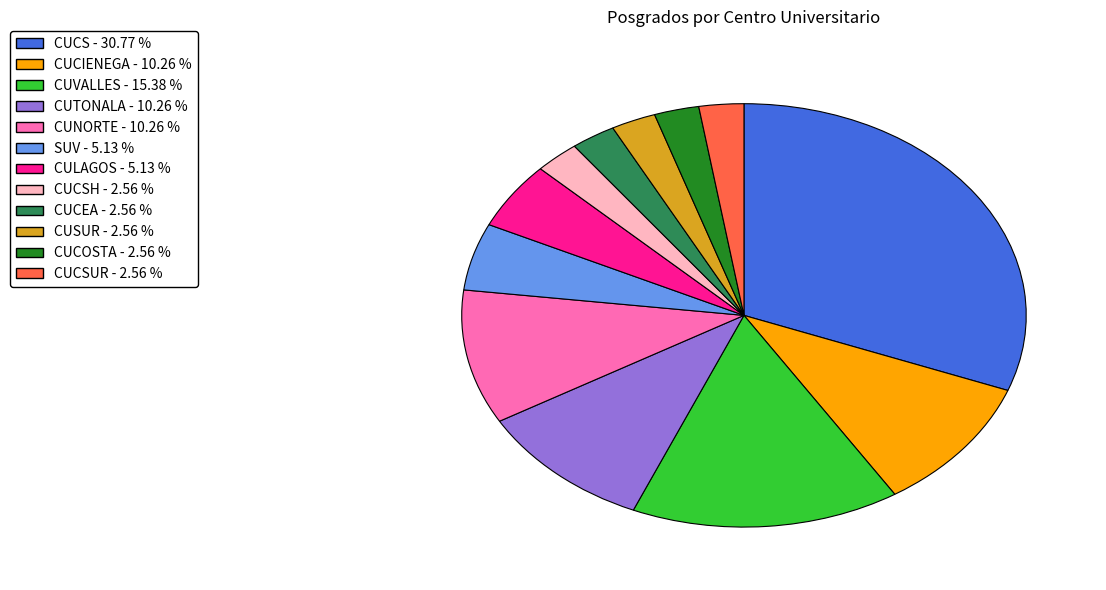

How many slices are in this pie chart?

12